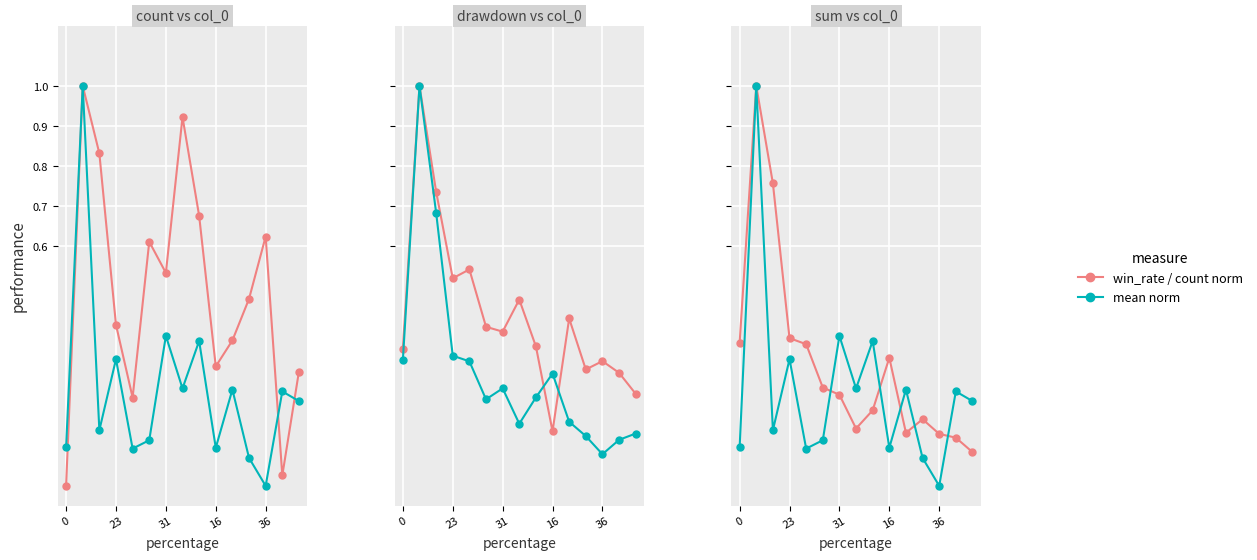

How many data points does each series have?

15